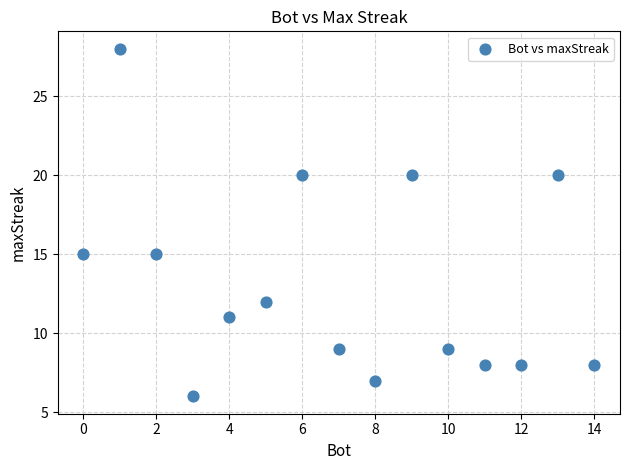

What is the range of X values (max minus min)?

14